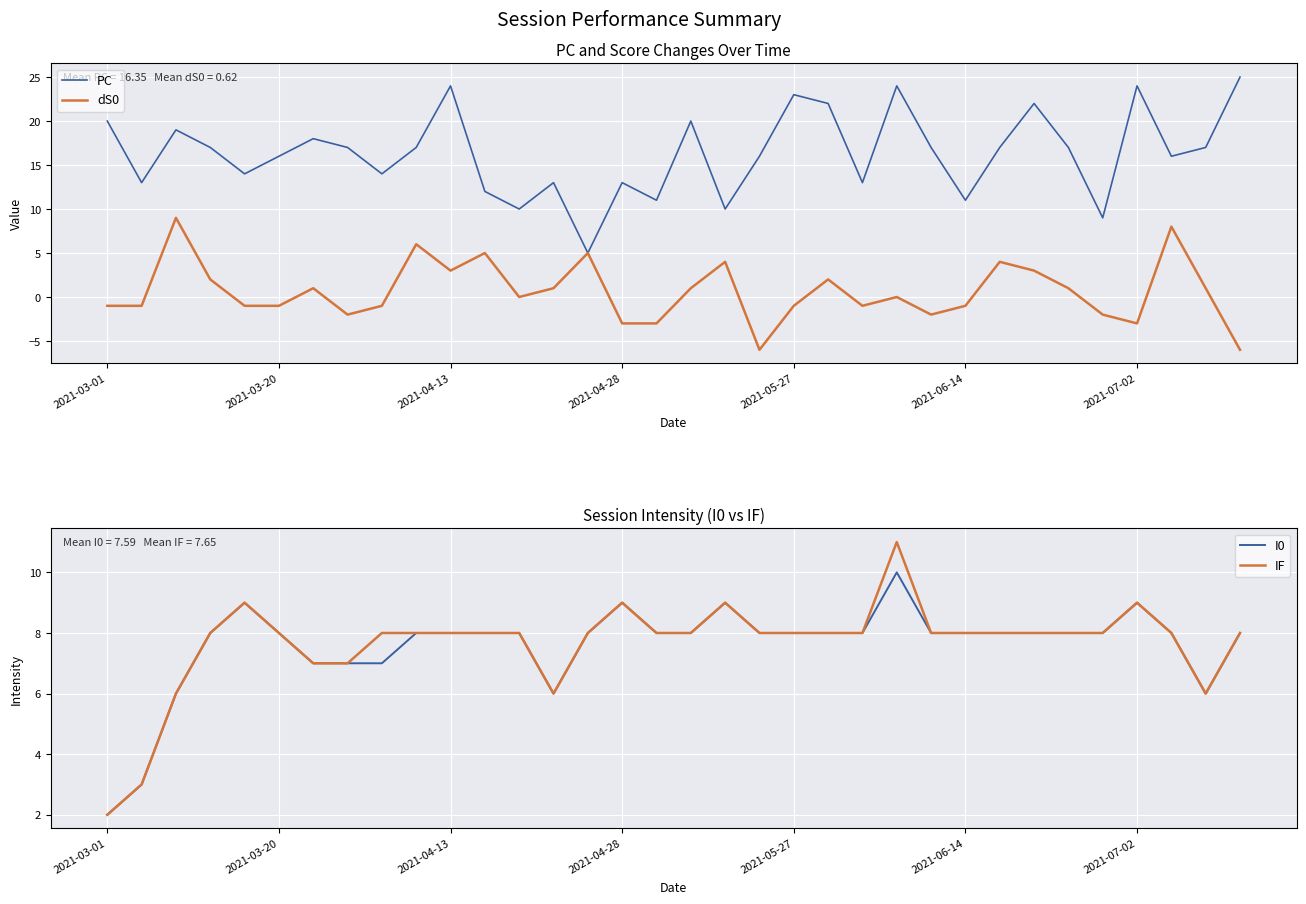

How many data points in IF are less than 8?

7